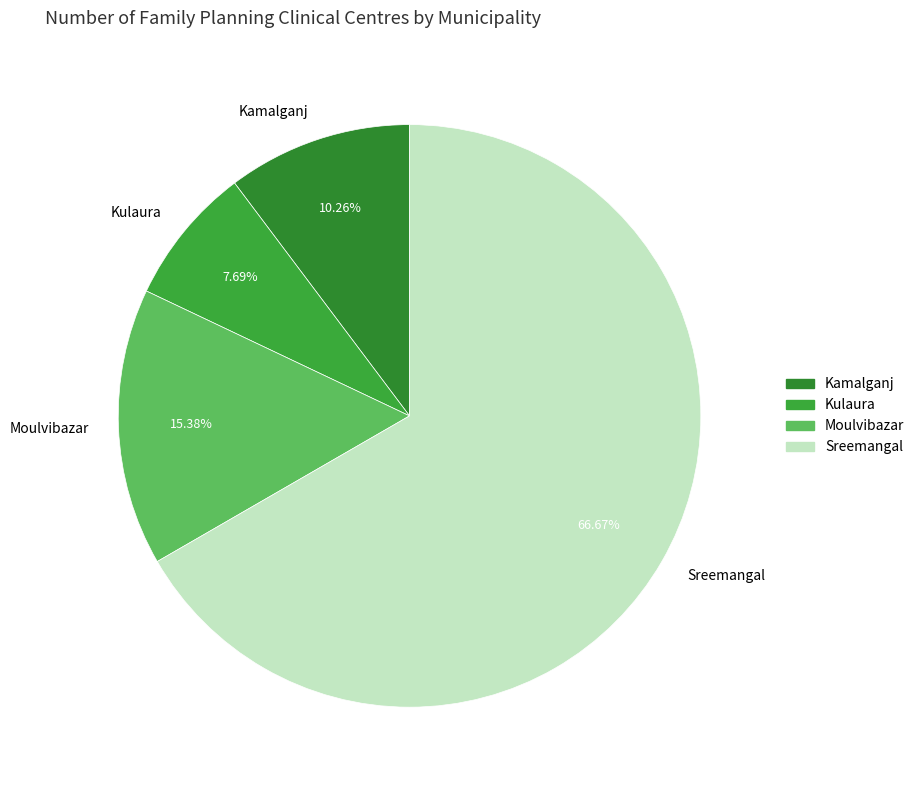

Which has a higher value, Sreemangal or Kamalganj?

Sreemangal